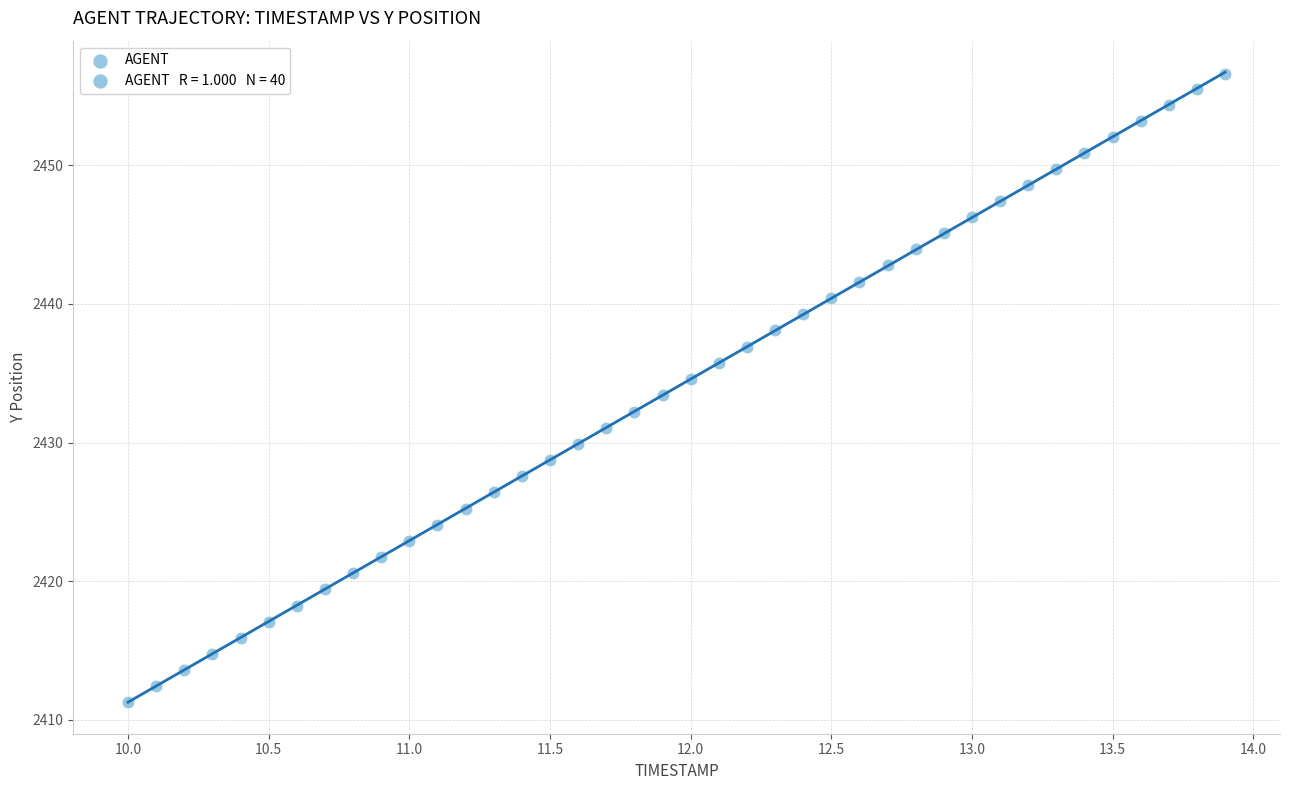

What is the range of X values (max minus min)?

3.9